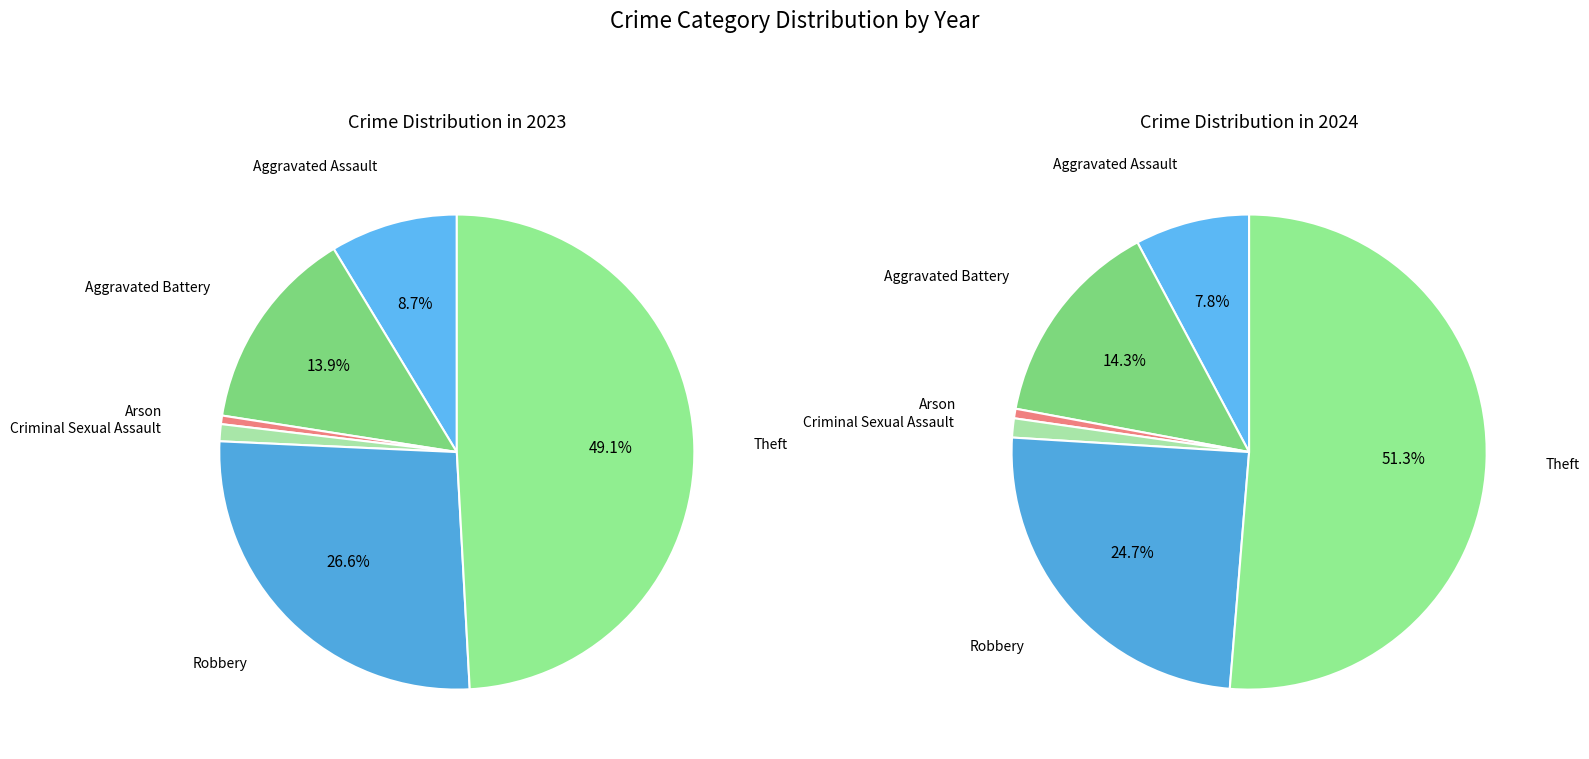

How much of the chart is everything except values_2023?

91.3%